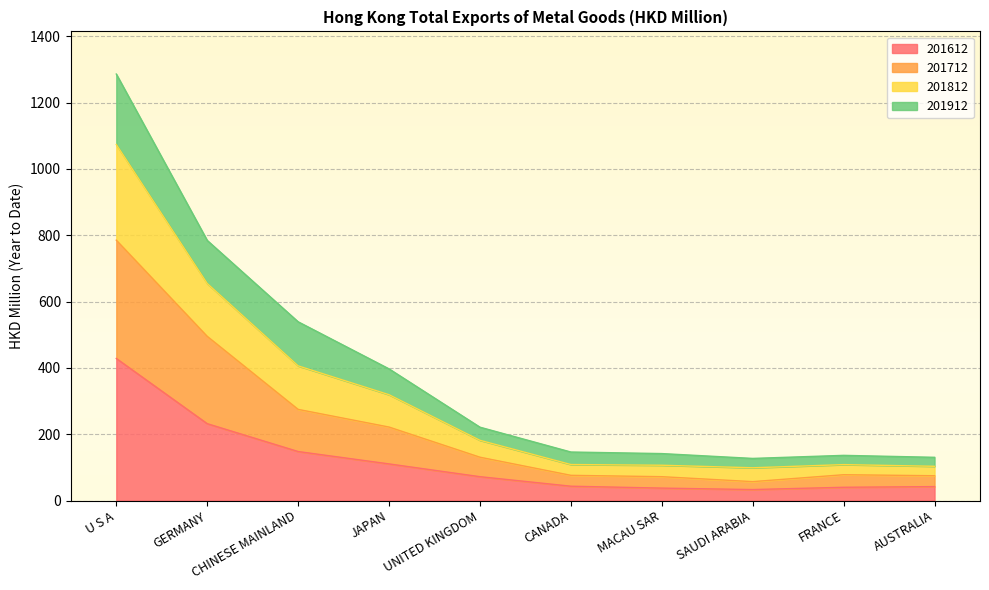

Which category has the highest value in the 201612 series?

U S A